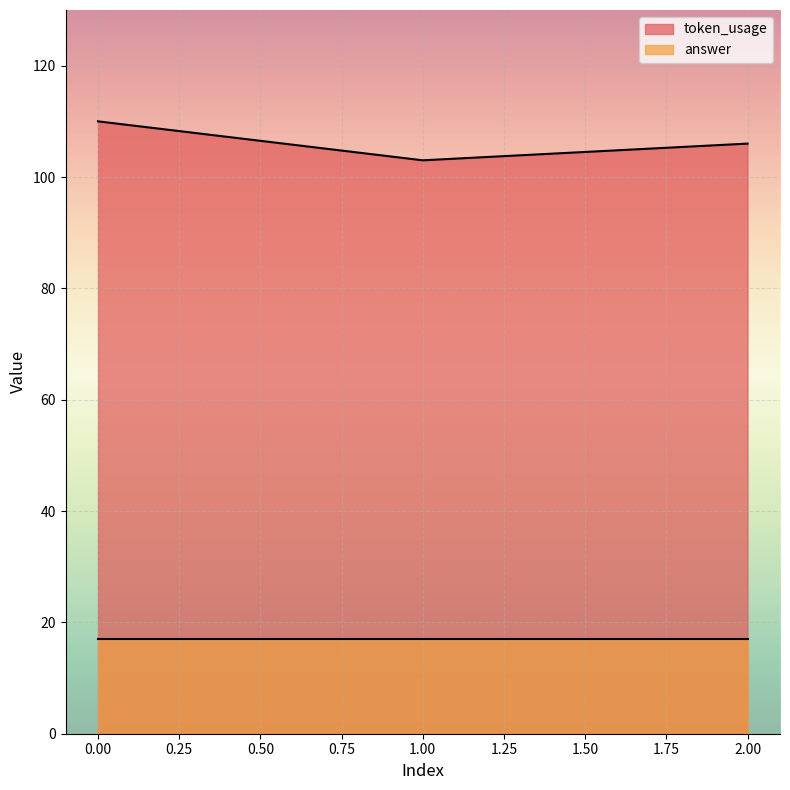

At which label is the value closest to 106?

2